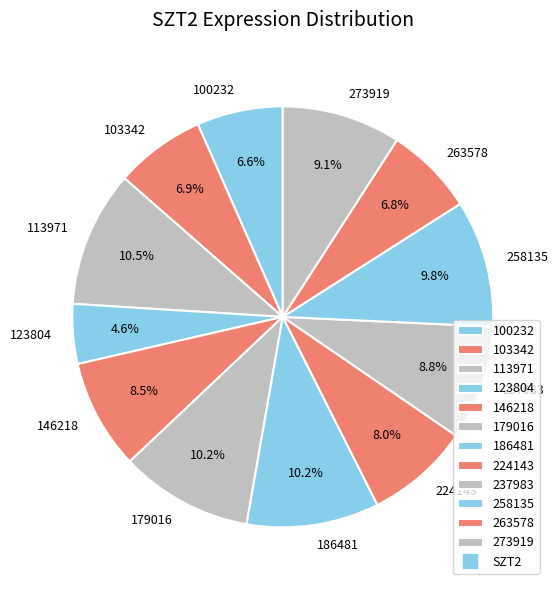

Which has a higher value, 263578 or 179016?

179016